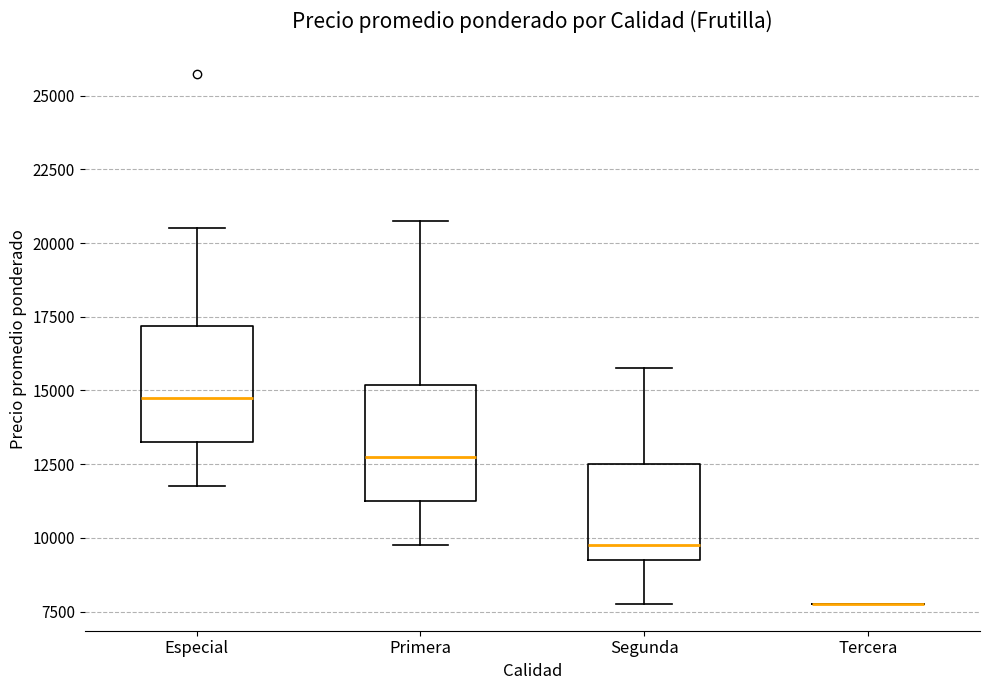

Where does the lower whisker of the box for Segunda end on the y-axis? The values are not printed on the chart, so give them approximately, as read against the axis.

8000